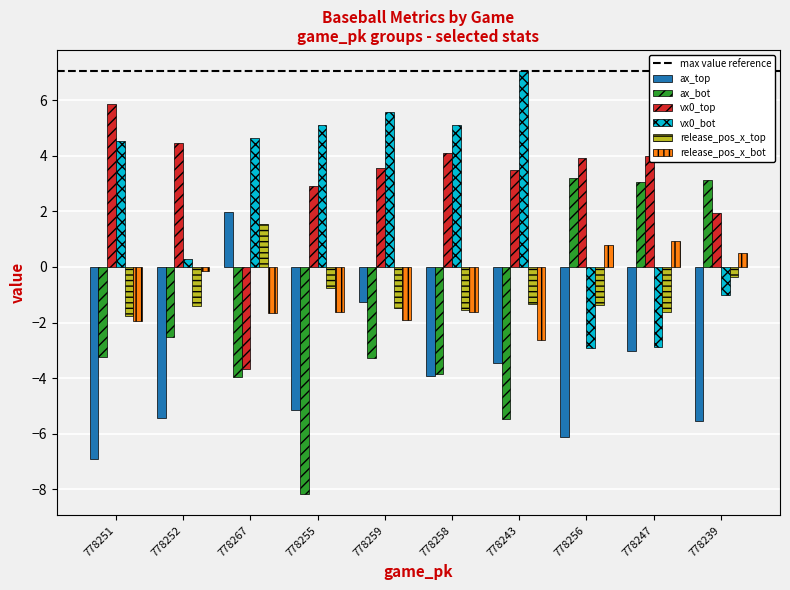

What is the maximum value shown in the chart?

7.0